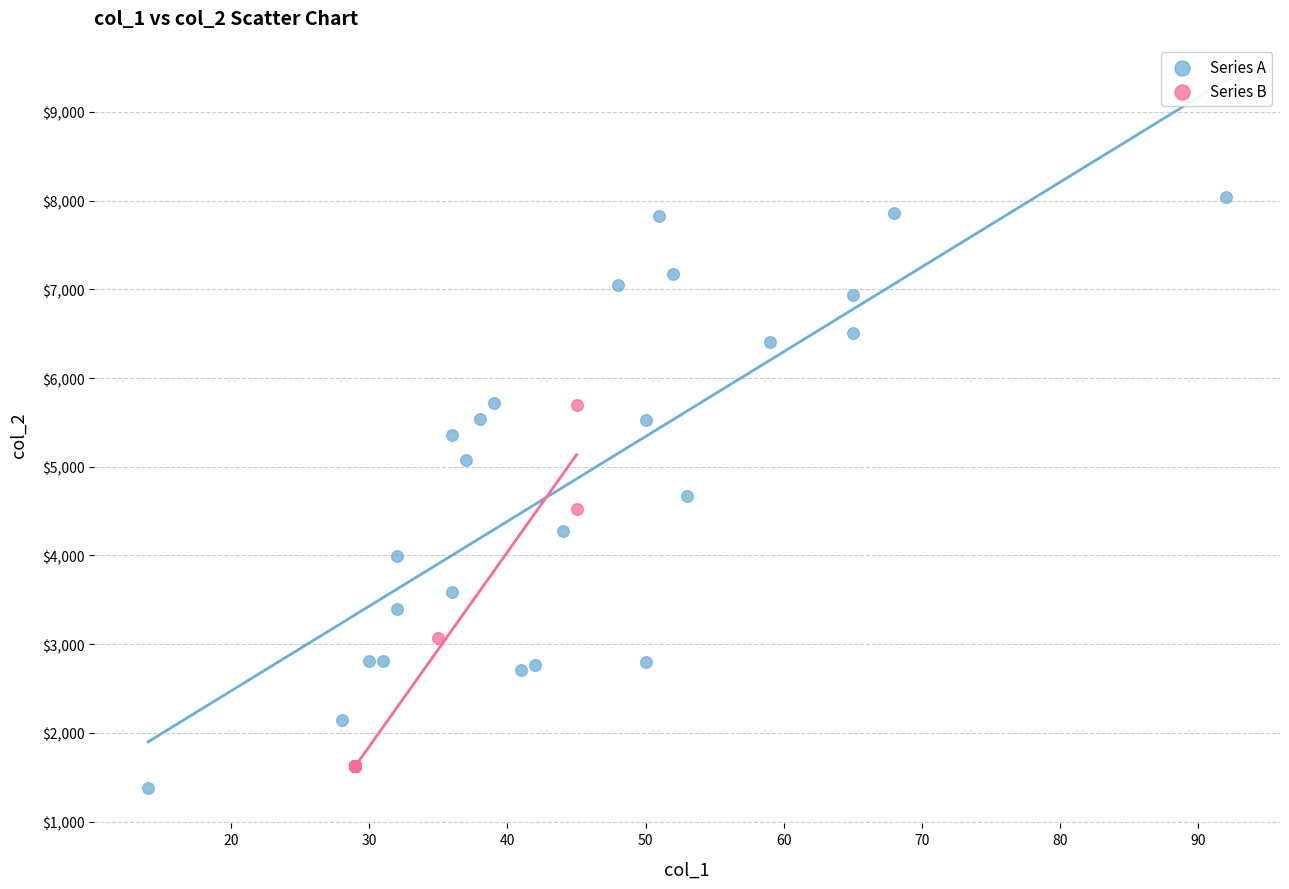

Which series reaches the maximum Y coordinate?

Series A